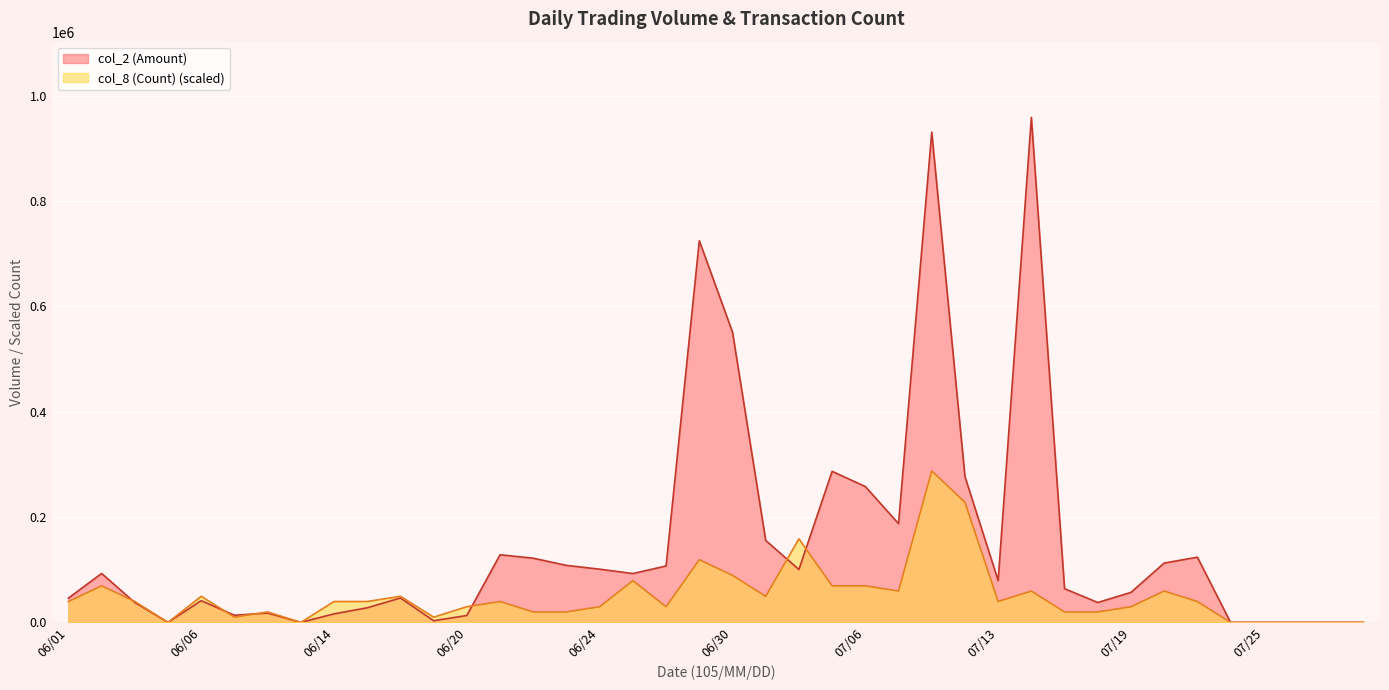

Read the col_8 (Count) value at 07/19.

29766.4